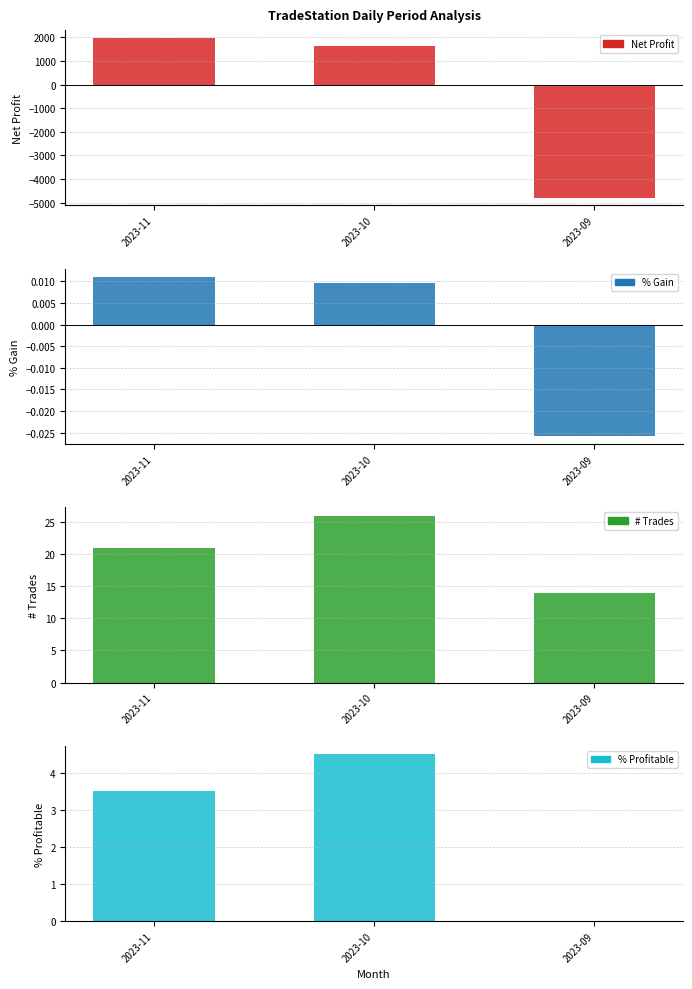

What is the total value across all series at 2023-10?

1680.5